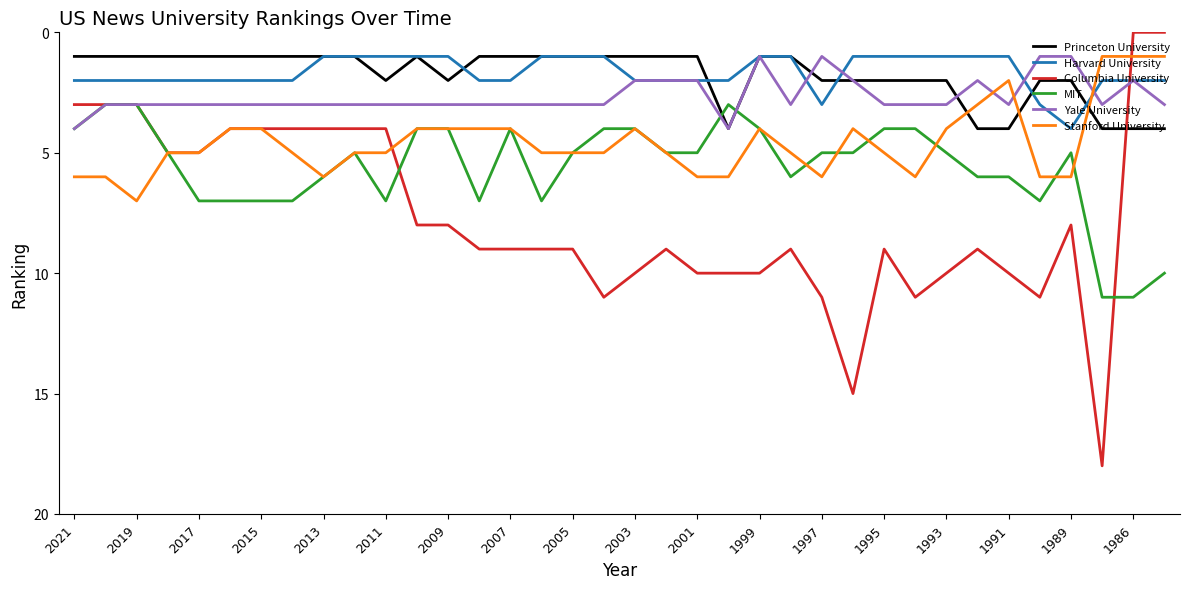

What are all the series names shown in the legend?

Princeton University, Harvard University, Columbia University, MIT, Yale University, Stanford University